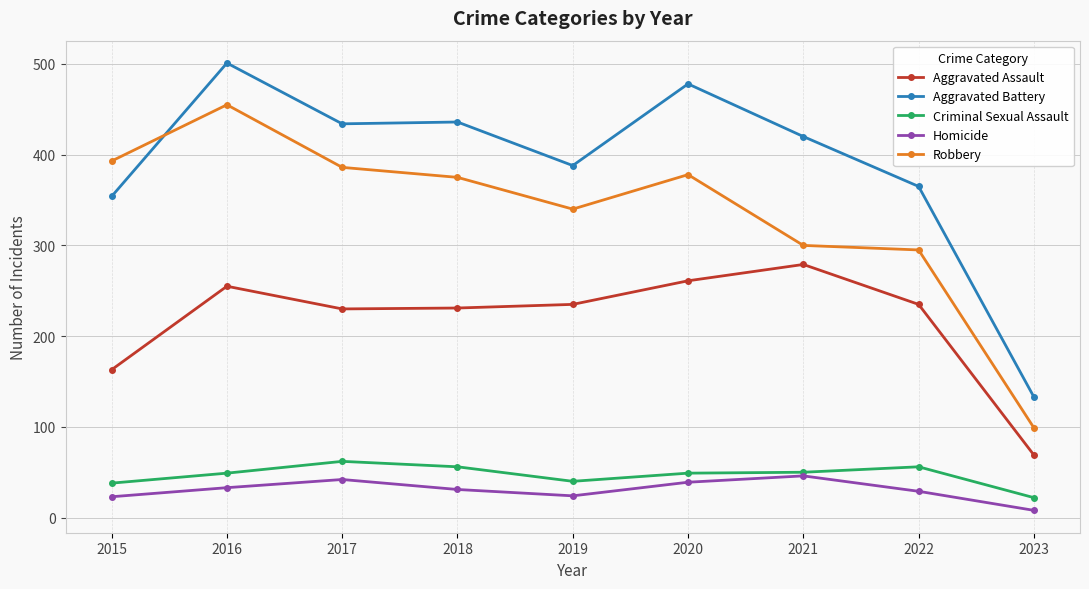

In Aggravated Assault, how many points are lower than both neighbors (excluding endpoints)?

1